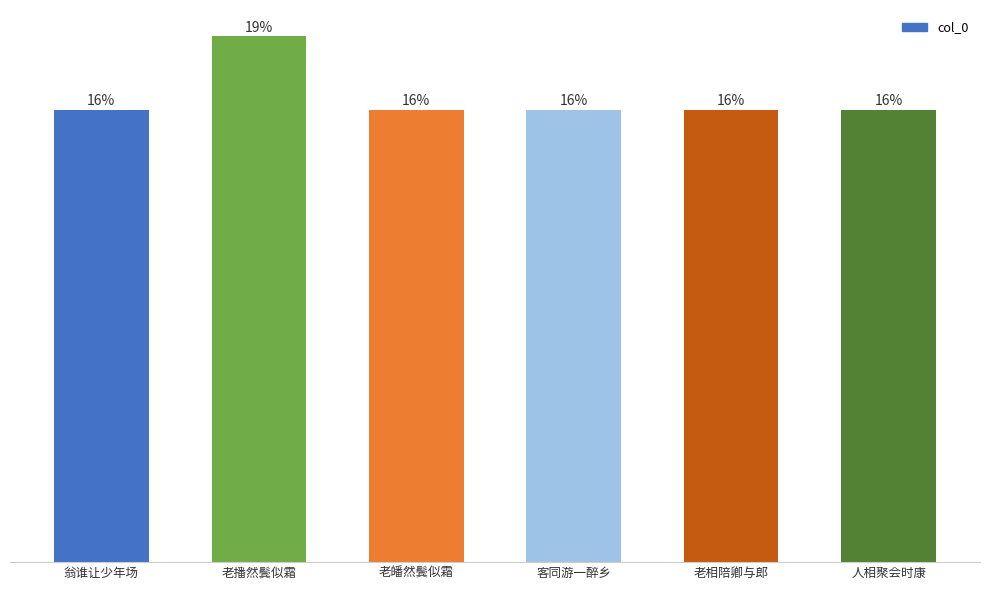

Does the chart contain any negative values?

No